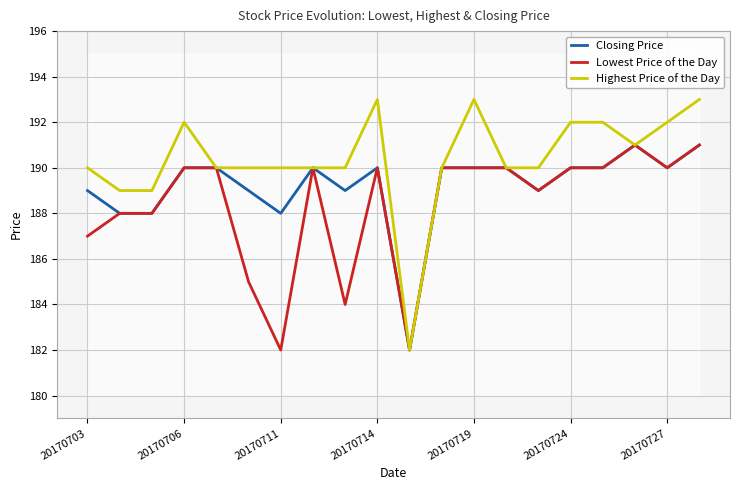

Reading left to right, extract all data points from this chart.

Closing Price: 189	188	188	190	190	189	188	190	189	190	182	190	190	190	189	190	190	191	190	191
Lowest Price of the Day: 187	188	188	190	190	185	182	190	184	190	182	190	190	190	189	190	190	191	190	191
Highest Price of the Day: 190	189	189	192	190	190	190	190	190	193	182	190	193	190	190	192	192	191	192	193